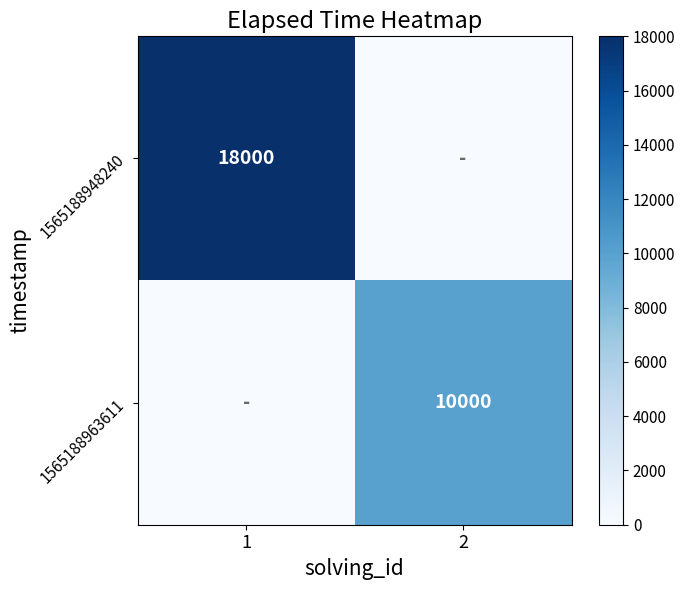

True or false: 1565188963611 has a value of 10000 at 2.

True